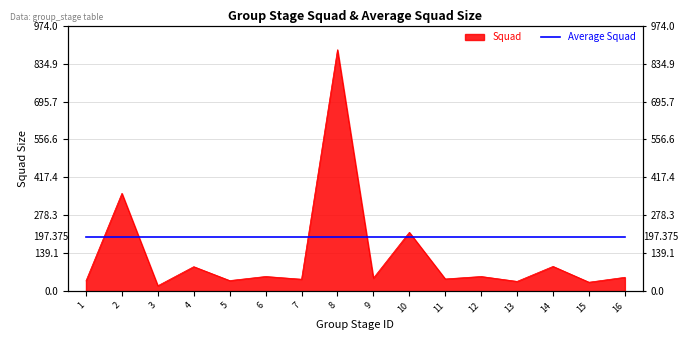

What is the difference between the values at 10 and 13?

180